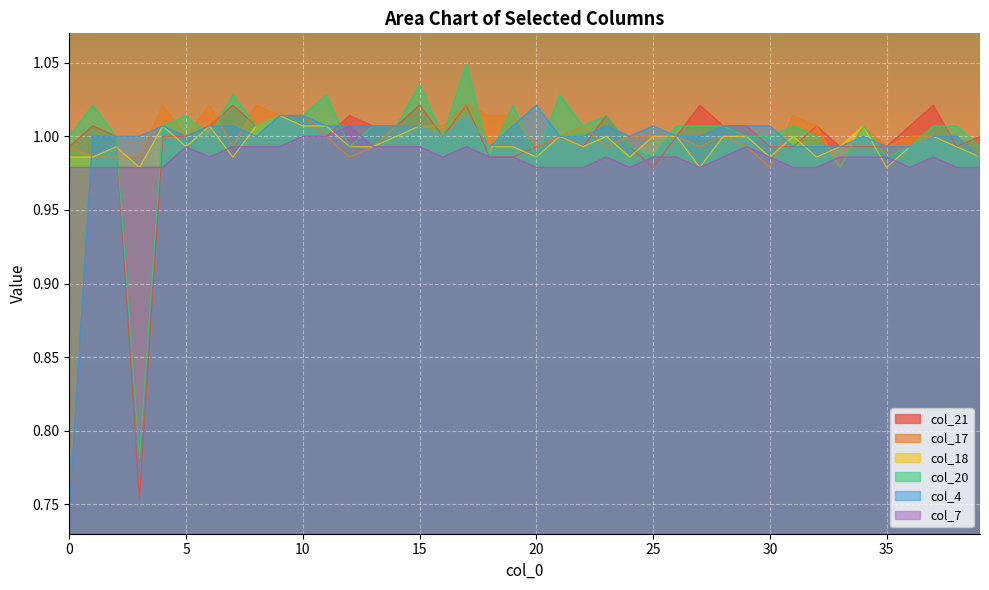

Which has a higher value, 15 or 19?

15